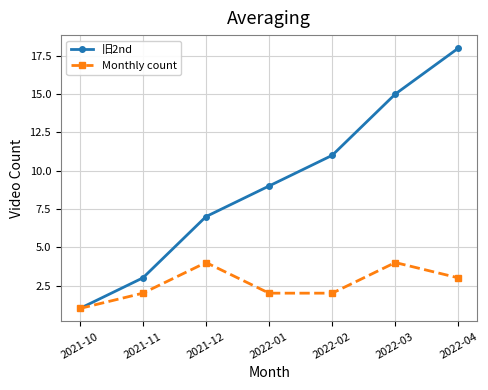

What is the greatest value displayed?

18